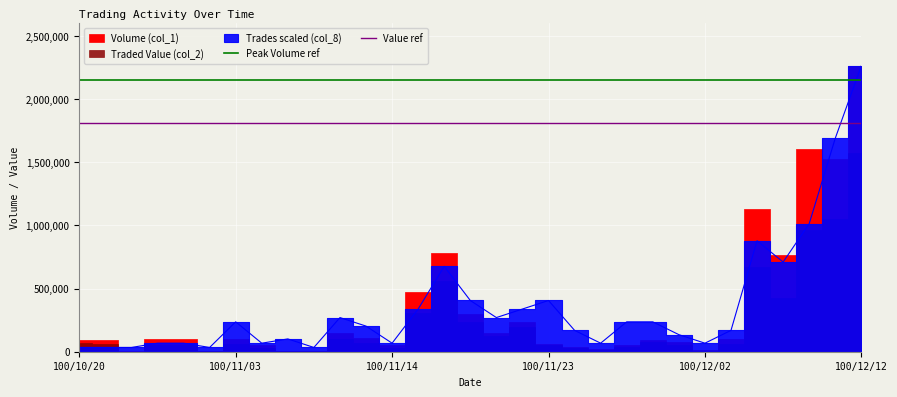

Is it true that Peak Volume ref equals 2149850 at 100/11/03?

True